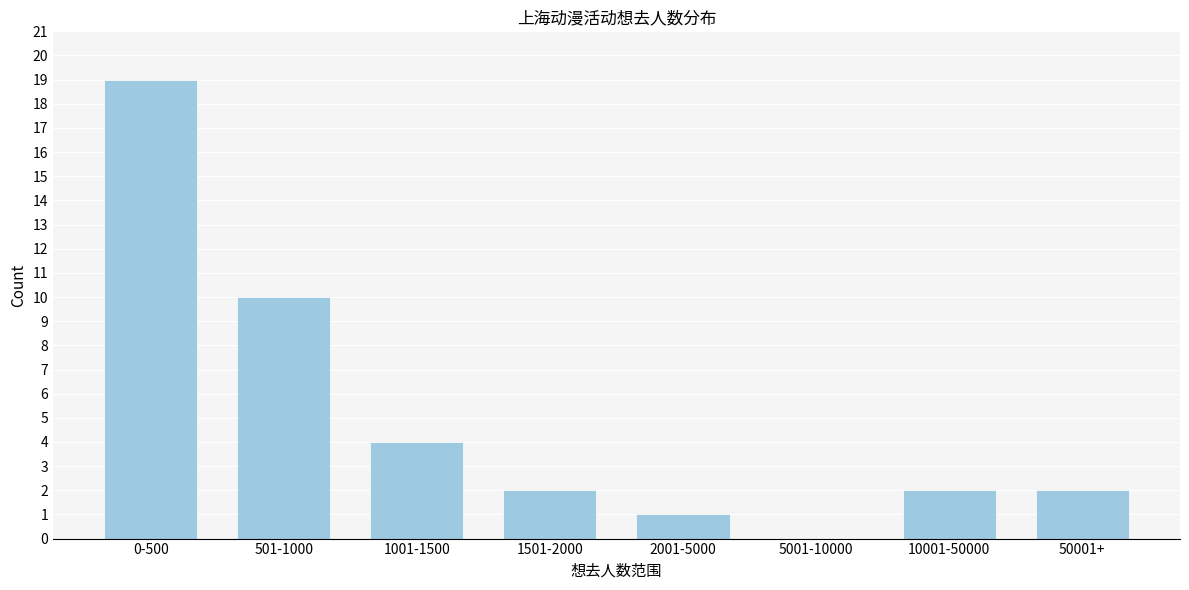

Reading left to right, list all the values displayed in this chart.

0-500=19	501-1000=10	1001-1500=4	1501-2000=2	2001-5000=1	5001-10000=0	10001-50000=2	50001+=2